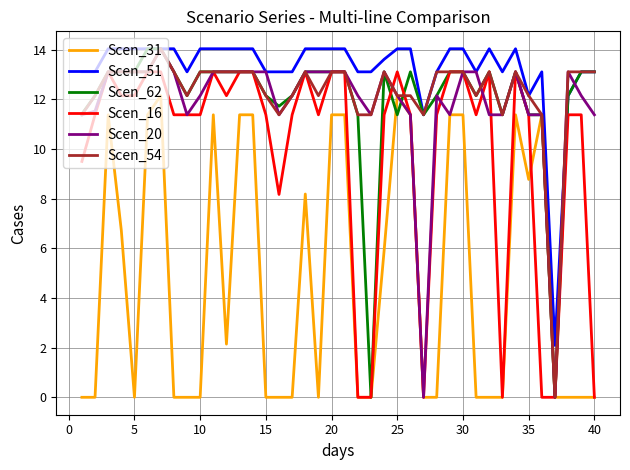

True or false: Scen_16 and Scen_51 cross at least once.

False